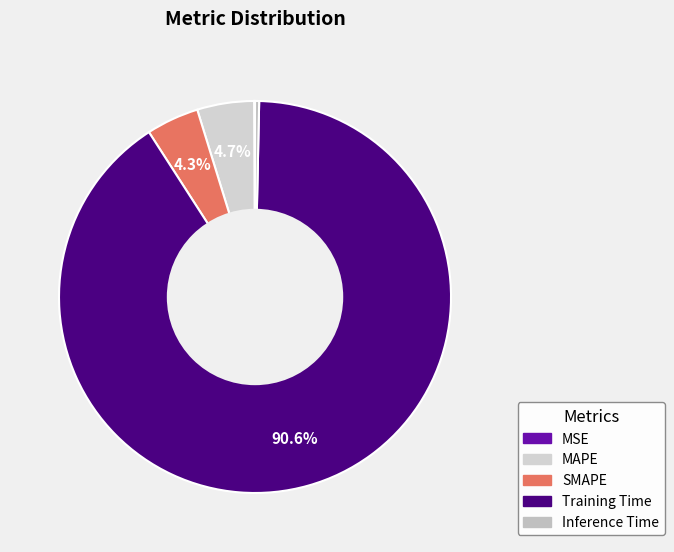

To the nearest percent, what is the combined percentage of MAPE and MSE?

5%